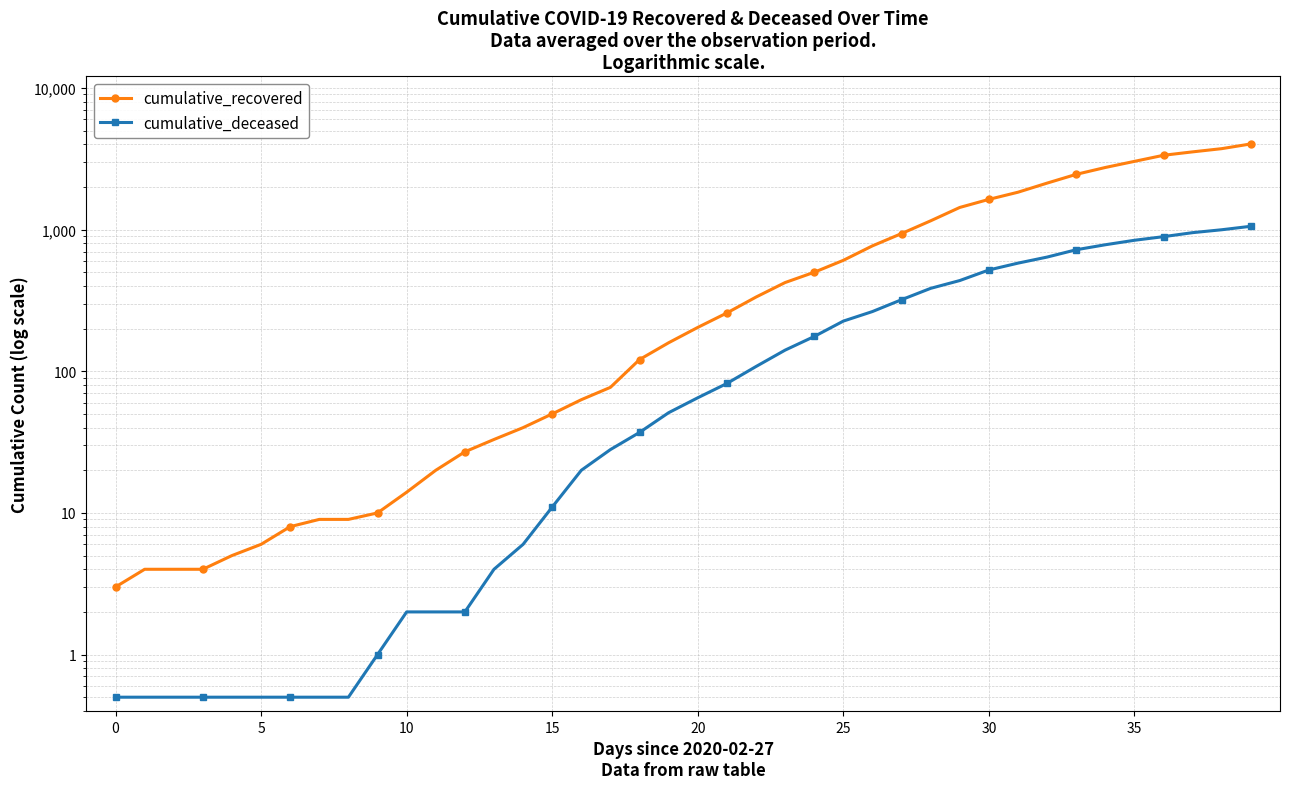

Rank the series by their maximum value, from highest to lowest.

cumulative_recovered, cumulative_deceased